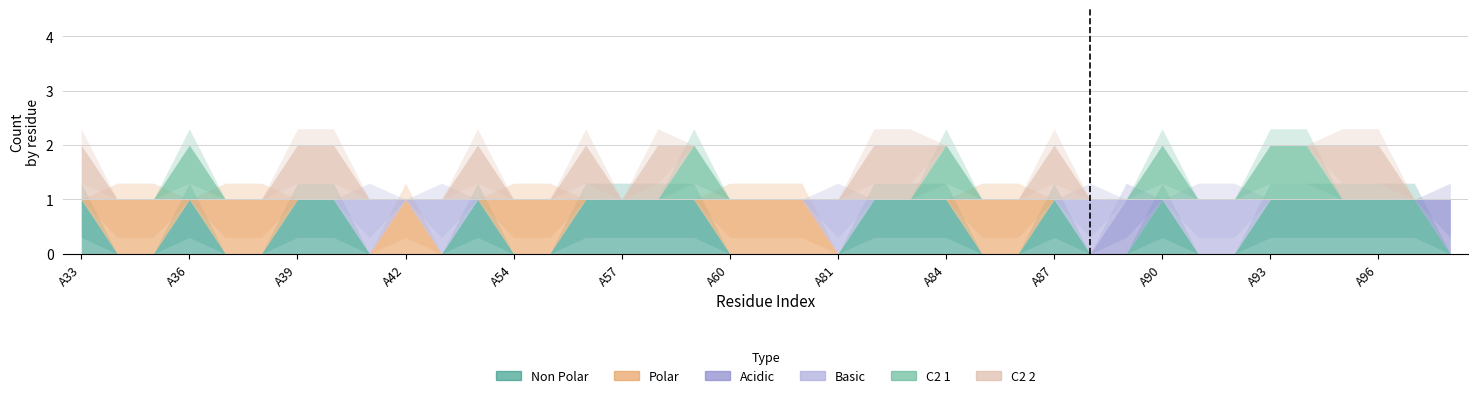

Which series has the widest spread of values?

non_polar